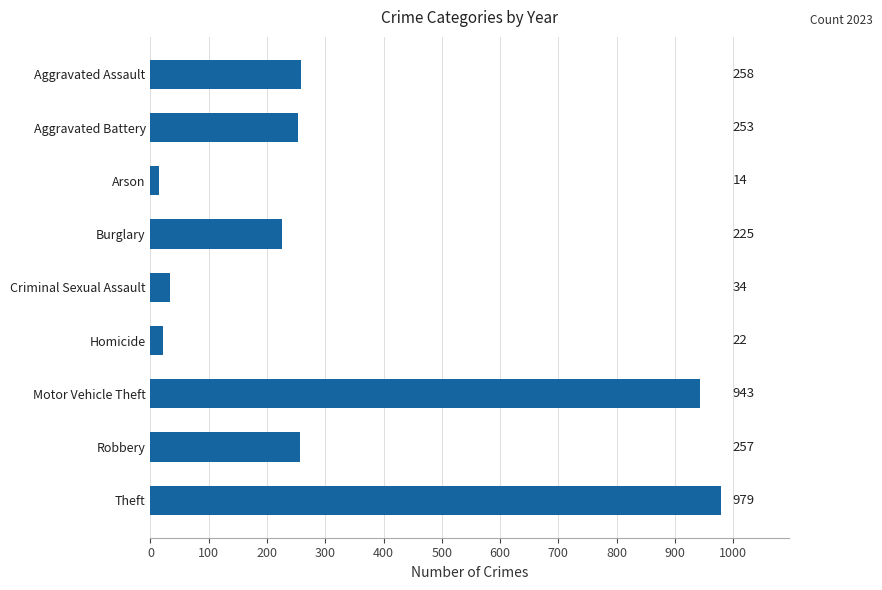

At which label is the value closest to 496?

Aggravated Assault